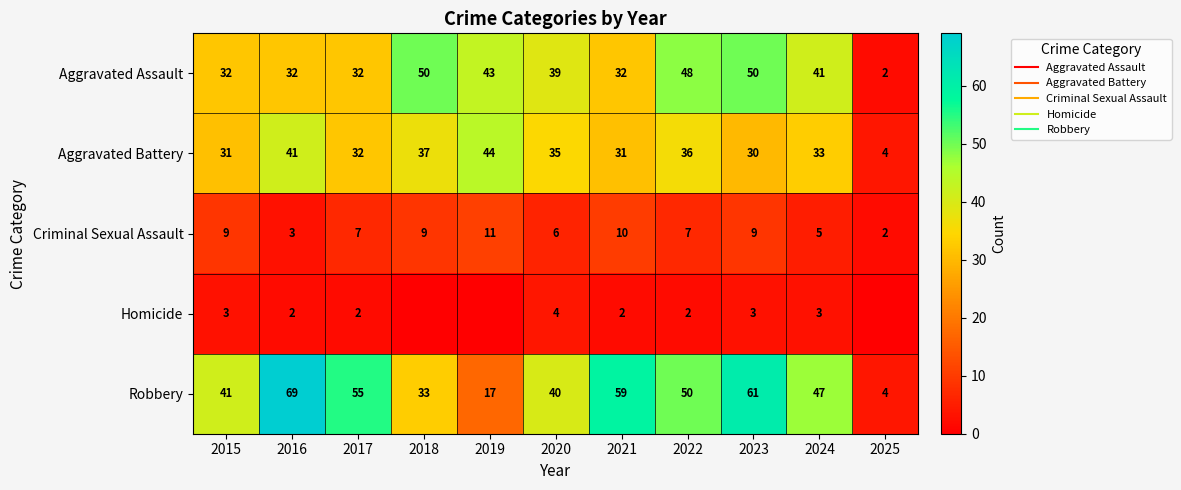

What is the difference between the Criminal Sexual Assault values at 2021 and 2018?

1